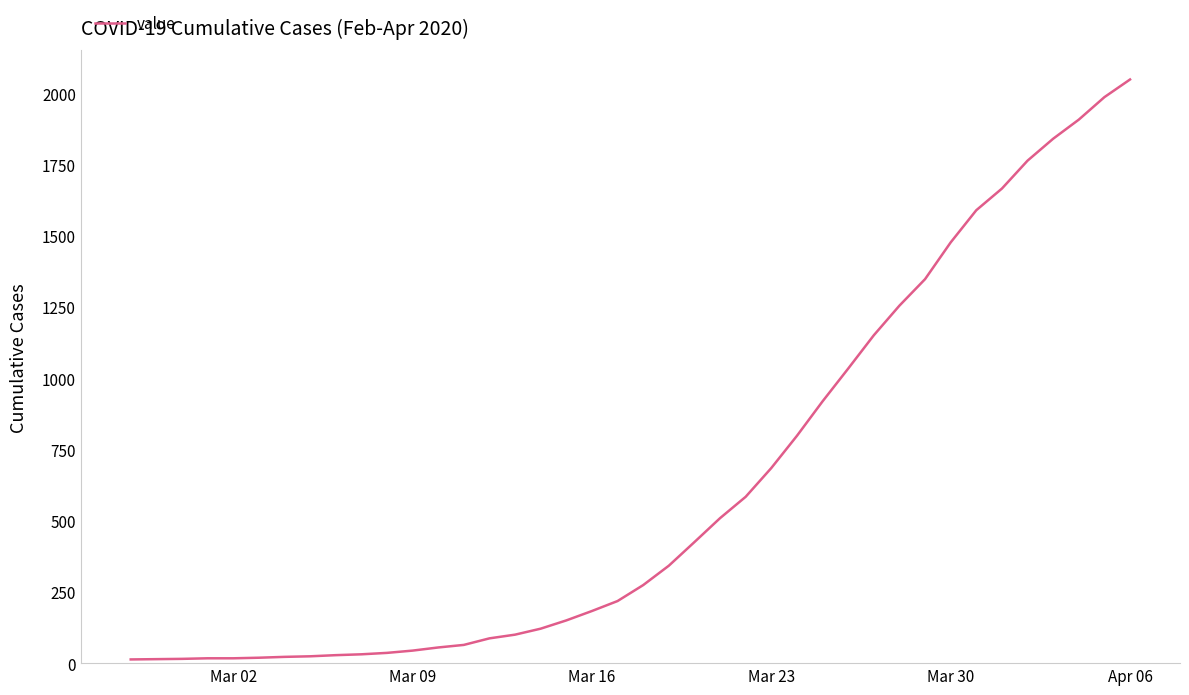

What is the greatest value displayed?

2049